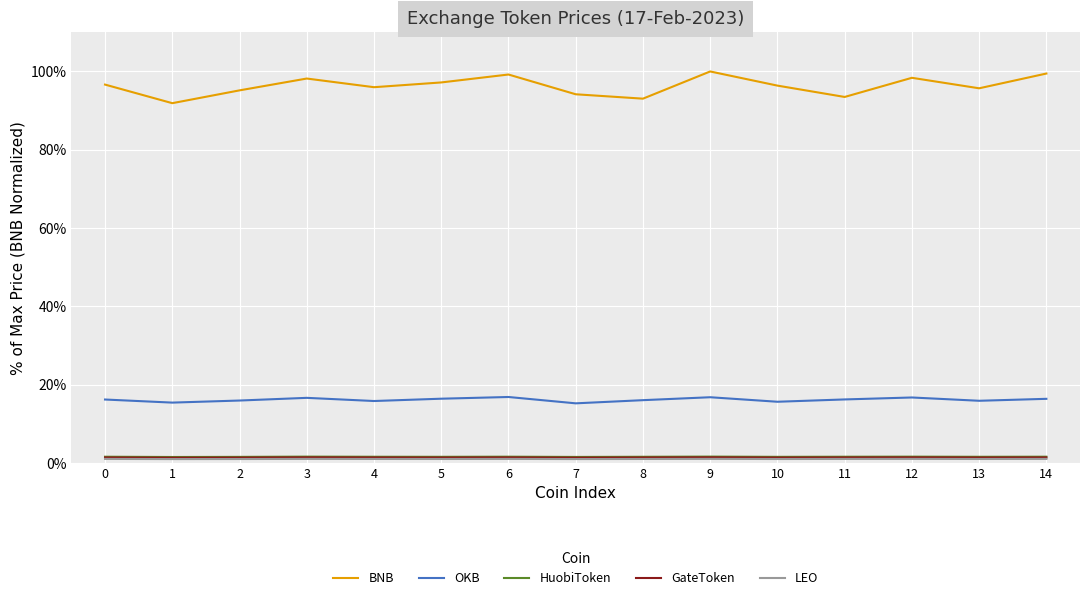

Which series has the largest total across all categories?

BNB